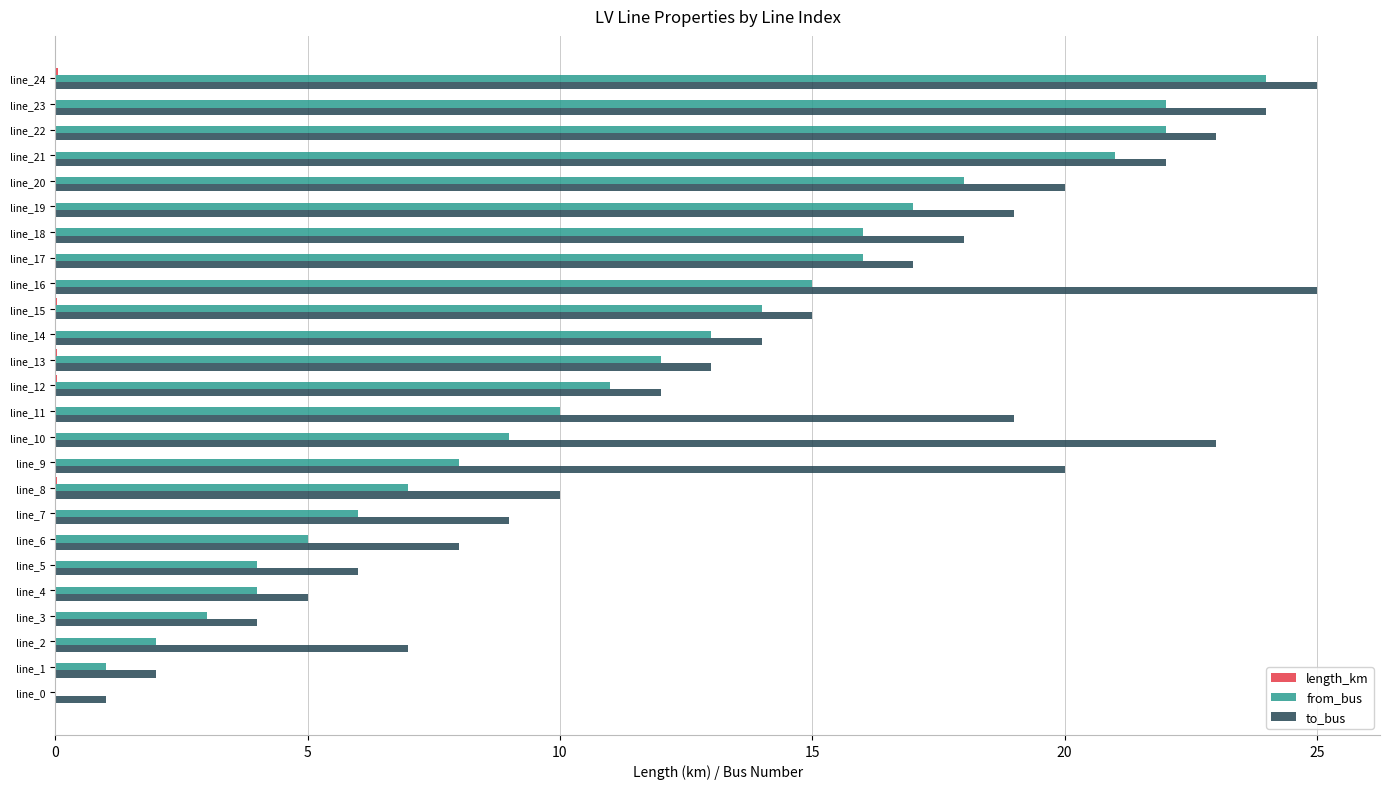

Is it true that to_bus equals 34.9 at line_21?

False